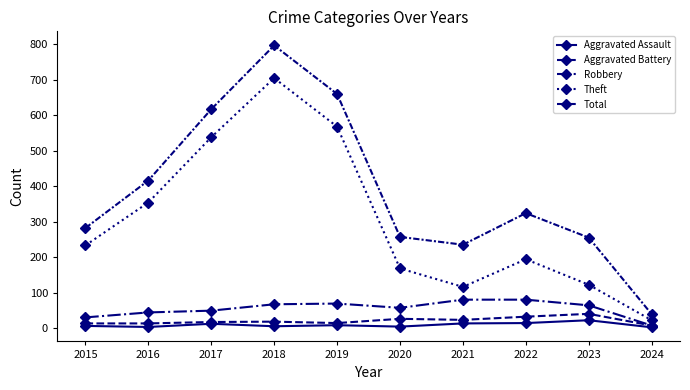

Reading left to right, extract all data points from this chart.

Aggravated Assault: 2015=6	2016=3	2017=12	2018=5	2019=8	2020=4	2021=13	2022=14	2023=22	2024=2
Aggravated Battery: 2015=13	2016=13	2017=17	2018=18	2019=14	2020=26	2021=23	2022=32	2023=40	2024=7
Robbery: 2015=30	2016=44	2017=49	2018=67	2019=69	2020=57	2021=80	2022=80	2023=64	2024=7
Theft: 2015=233	2016=354	2017=538	2018=705	2019=568	2020=168	2021=116	2022=194	2023=122	2024=22
Total: 2015=282	2016=416	2017=617	2018=797	2019=660	2020=257	2021=235	2022=324	2023=255	2024=39